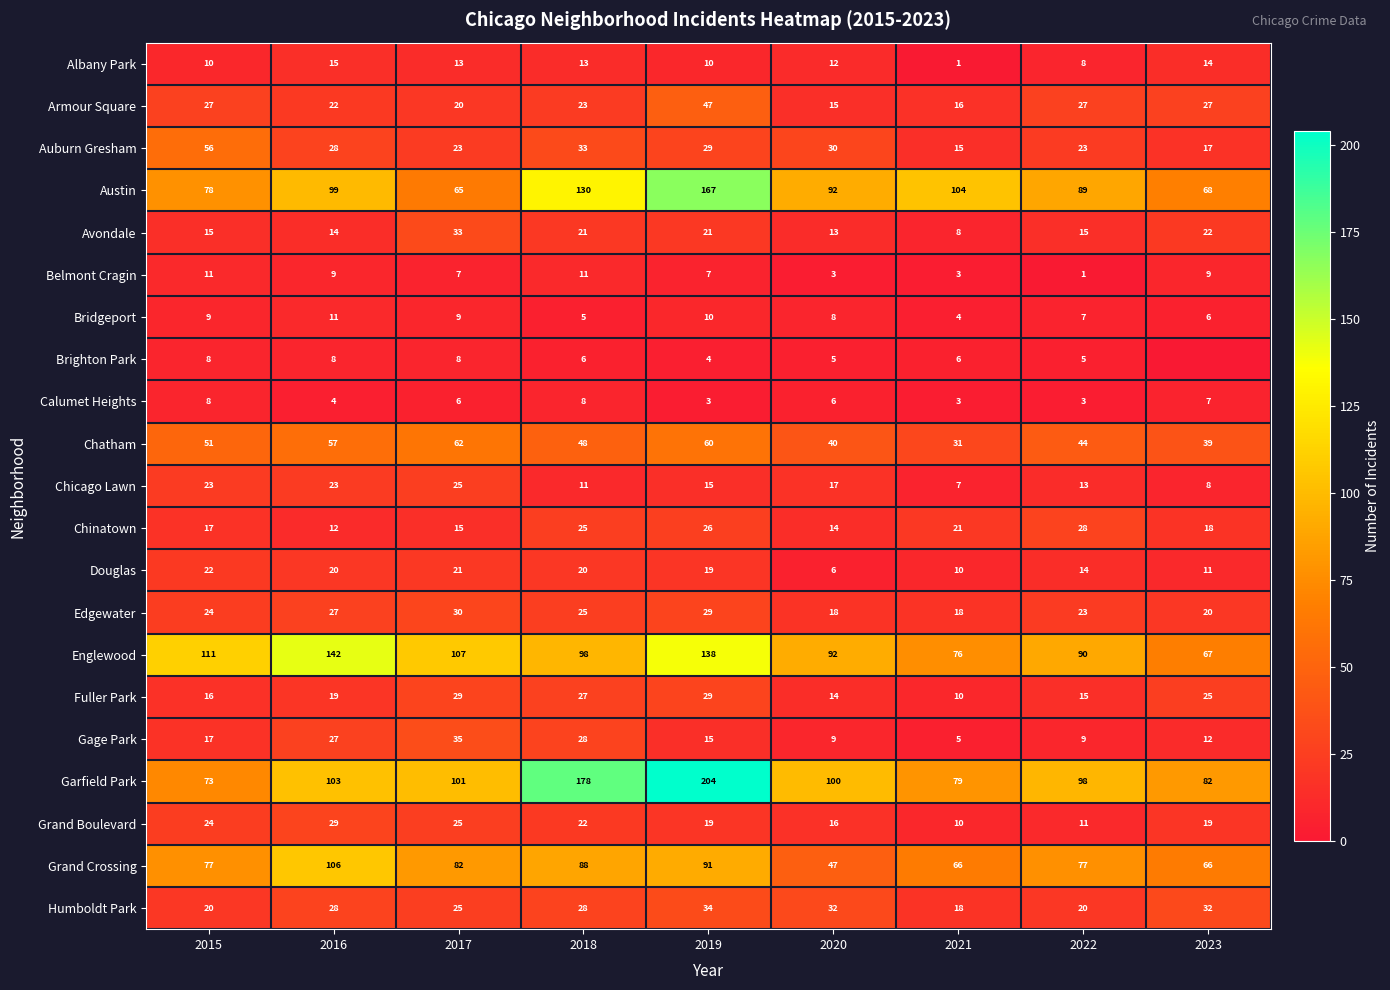

The value of Chatham at 2015 is 19. True or false?

False